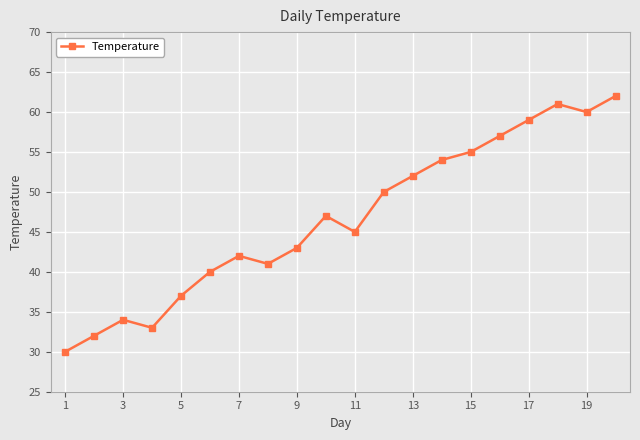

True or false: the data has more than 0 interior local peaks.

True